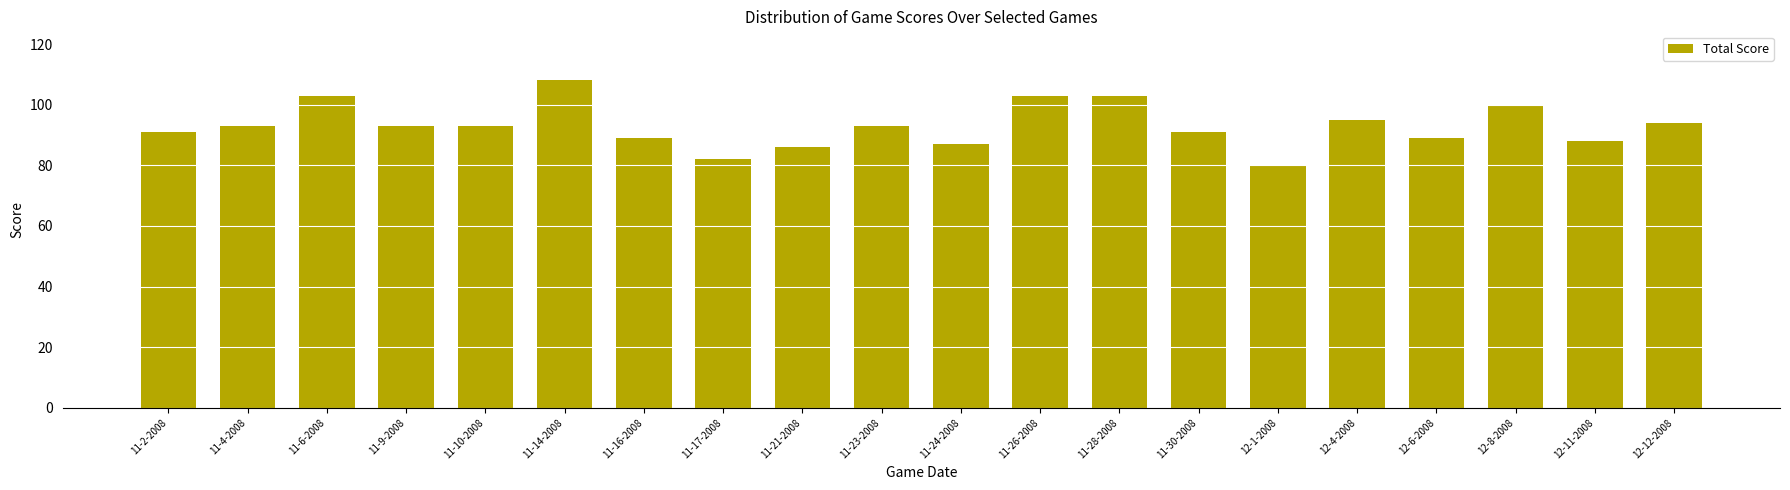

The value at 11-9-2008 is 157. True or false?

False